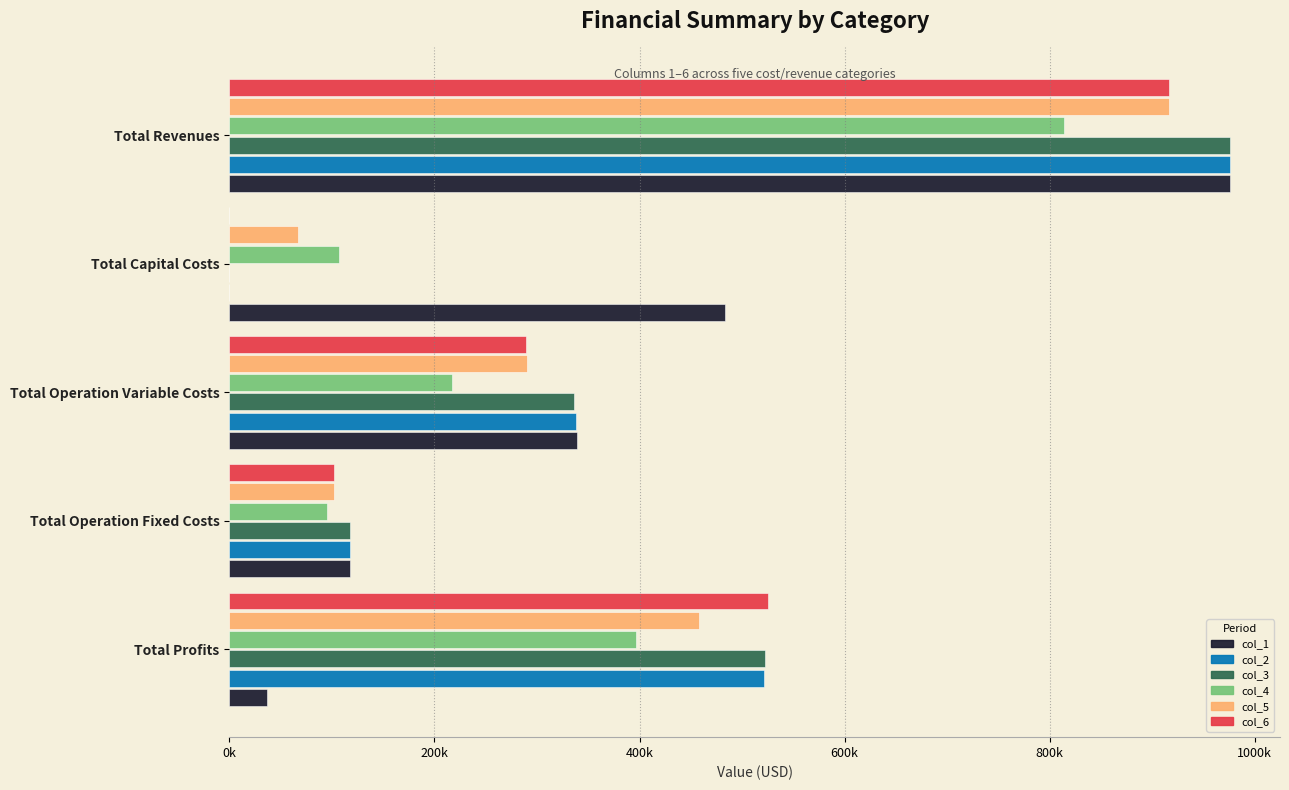

What are all the series names shown in the legend?

col_1, col_2, col_3, col_4, col_5, col_6